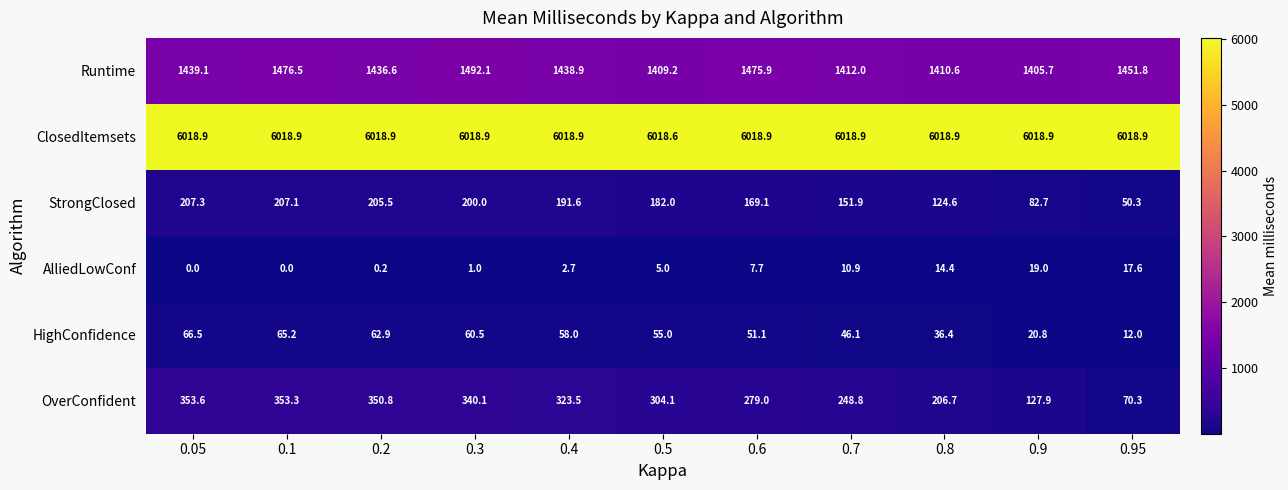

What is the sum of the Runtime values at 0.95 and 0.05?

2890.9